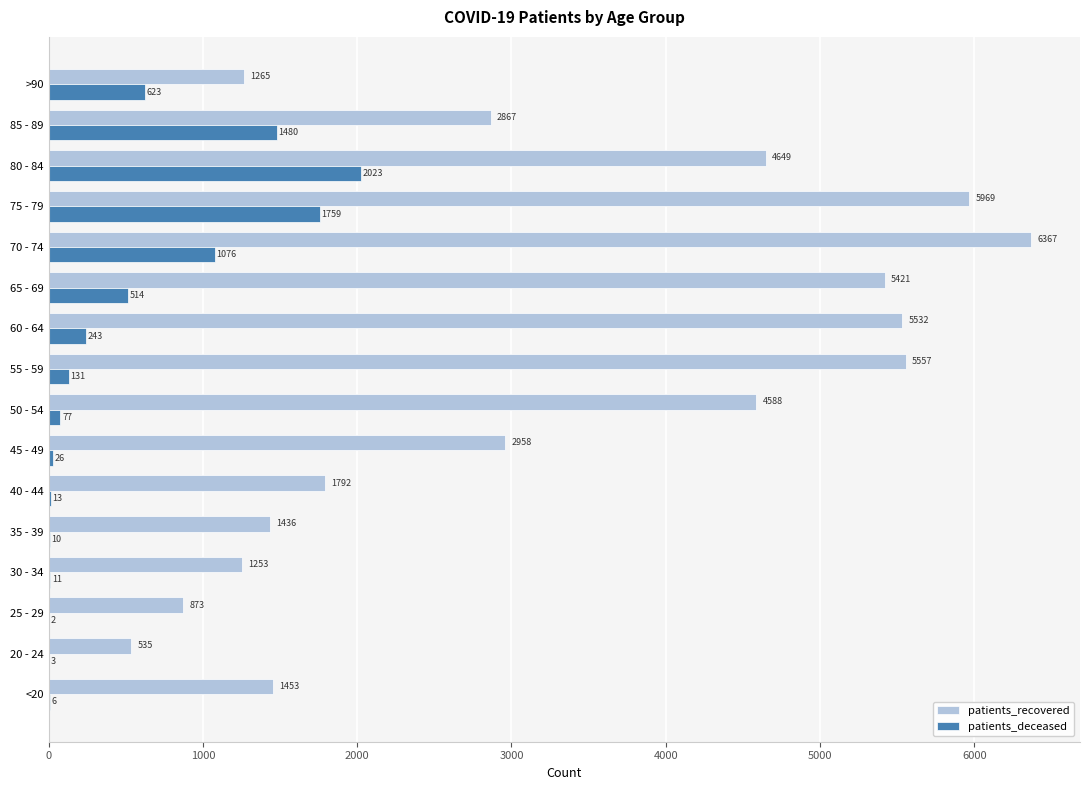

What is the sum of the patients_recovered values at 45 - 49 and 50 - 54?

7546